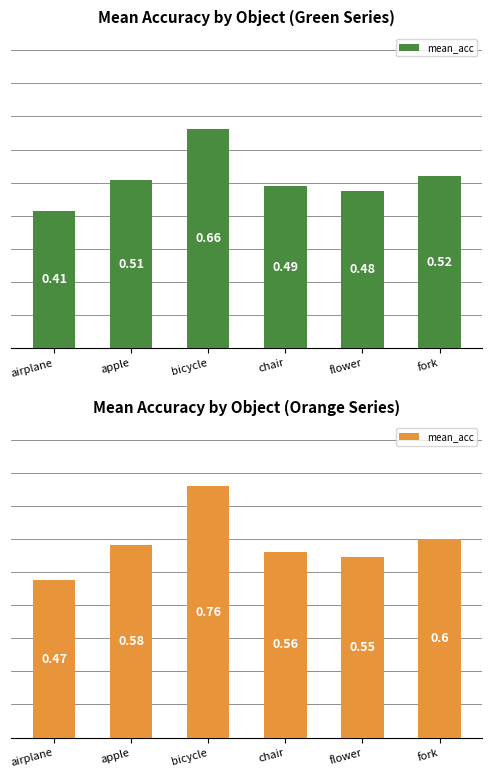

What is the difference between the maximum and minimum values?

0.3